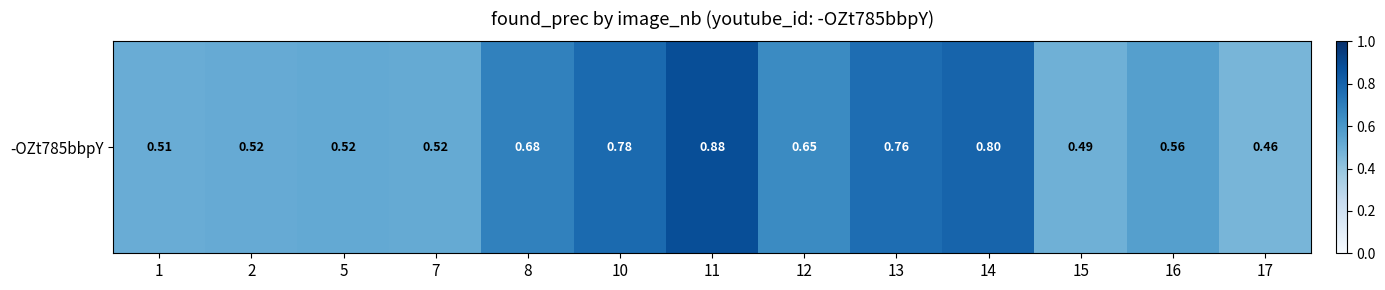

Which category has the lowest value across all series?

17